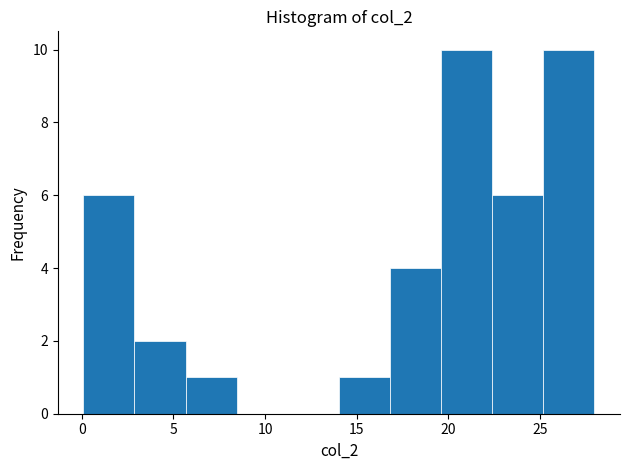

What is the height of the bar covering 22.5 to 25.0 on the x-axis? Neither the bar edges nor the heights are printed on the chart, so give them approximately, as read against the axes.

6